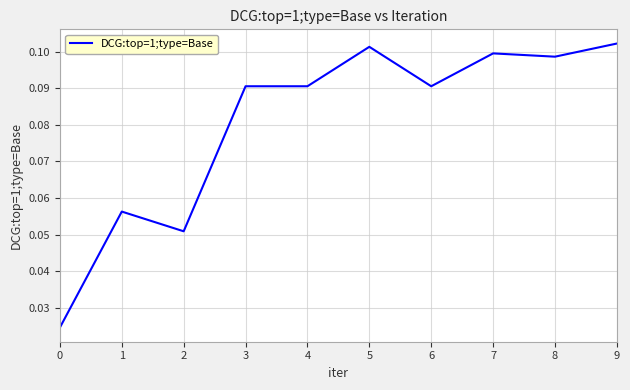

Does the chart display data point markers on the line(s)?

No